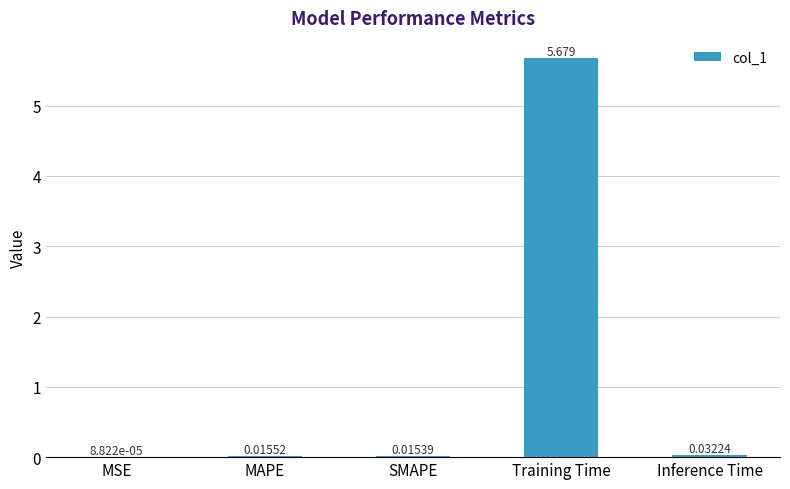

Between MSE and Inference Time, which is larger?

Inference Time